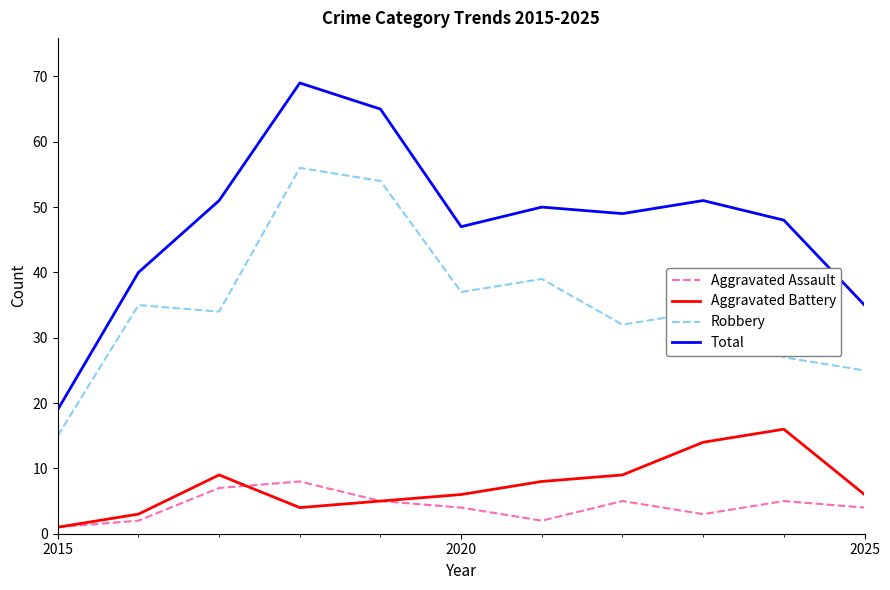

True or false: Total and Robbery intersect in this chart.

False